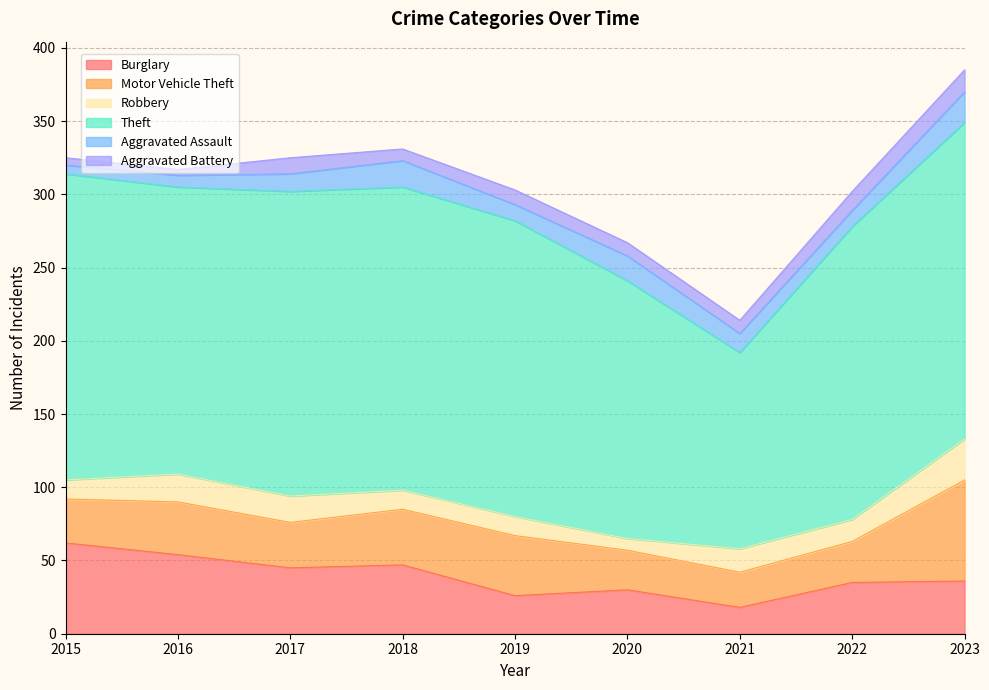

Is it true that Motor Vehicle Theft equals 41 at 2019?

True